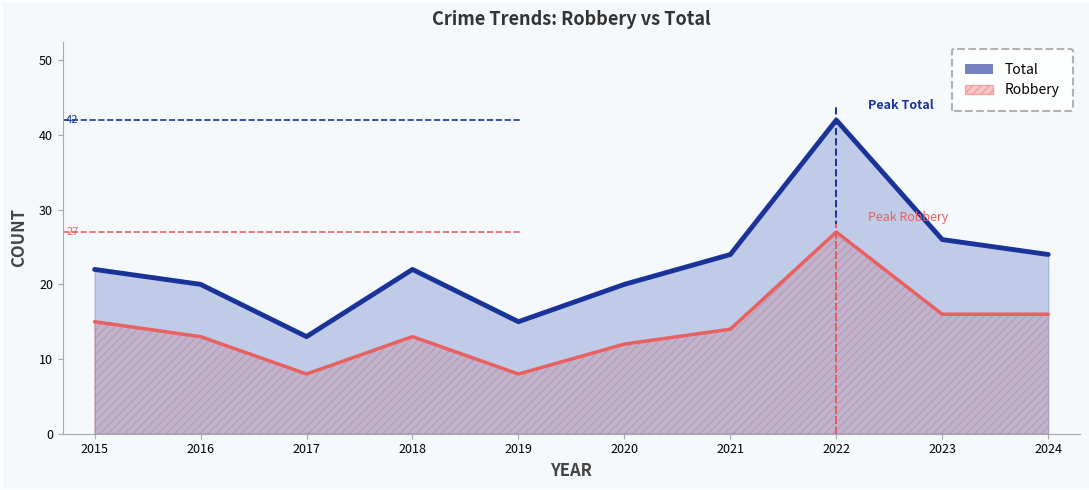

How many lines are shown in the chart?

2